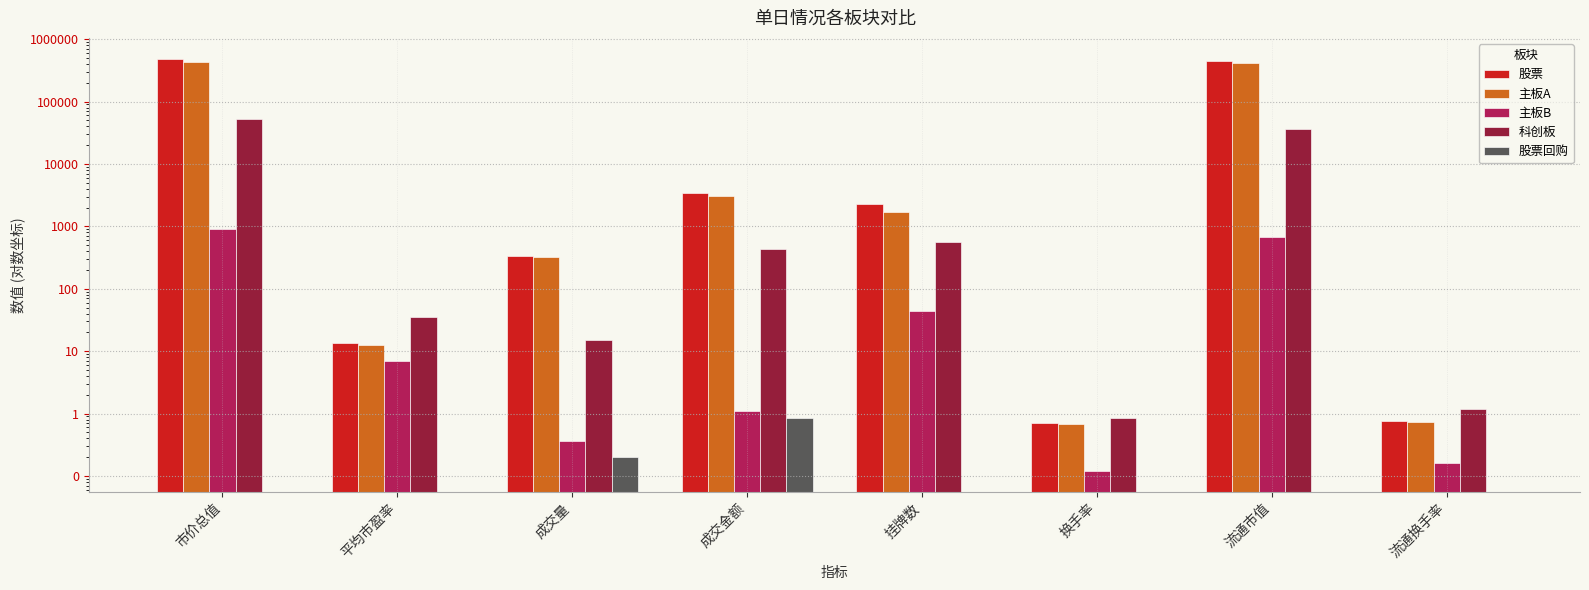

Count the number of categories in the chart.

8